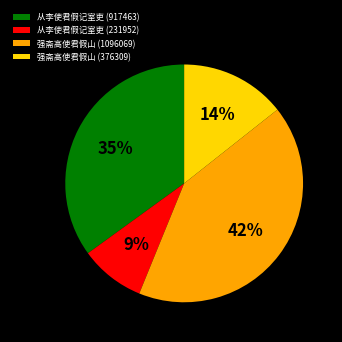

Does 强斋高使君假山 (1096069) account for over 50% of the chart?

No